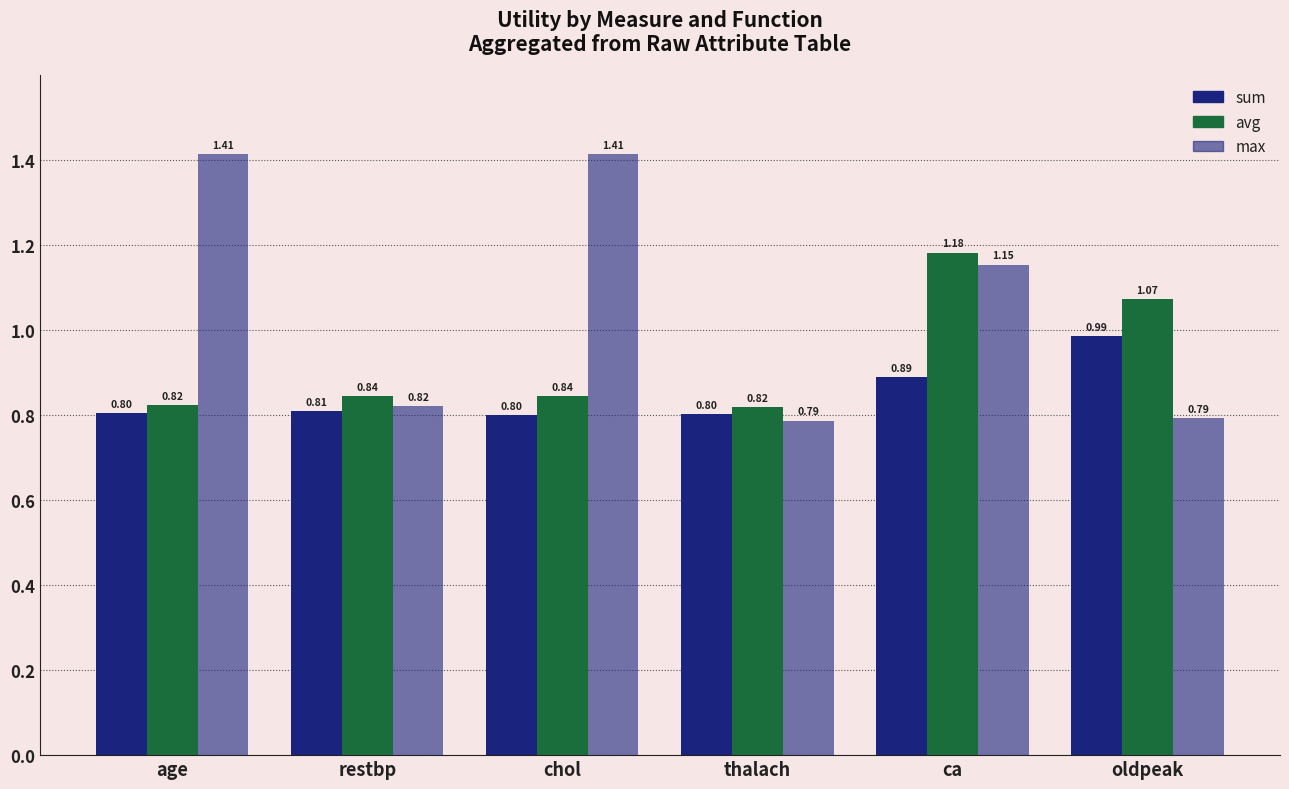

How many groups of bars are there?

6